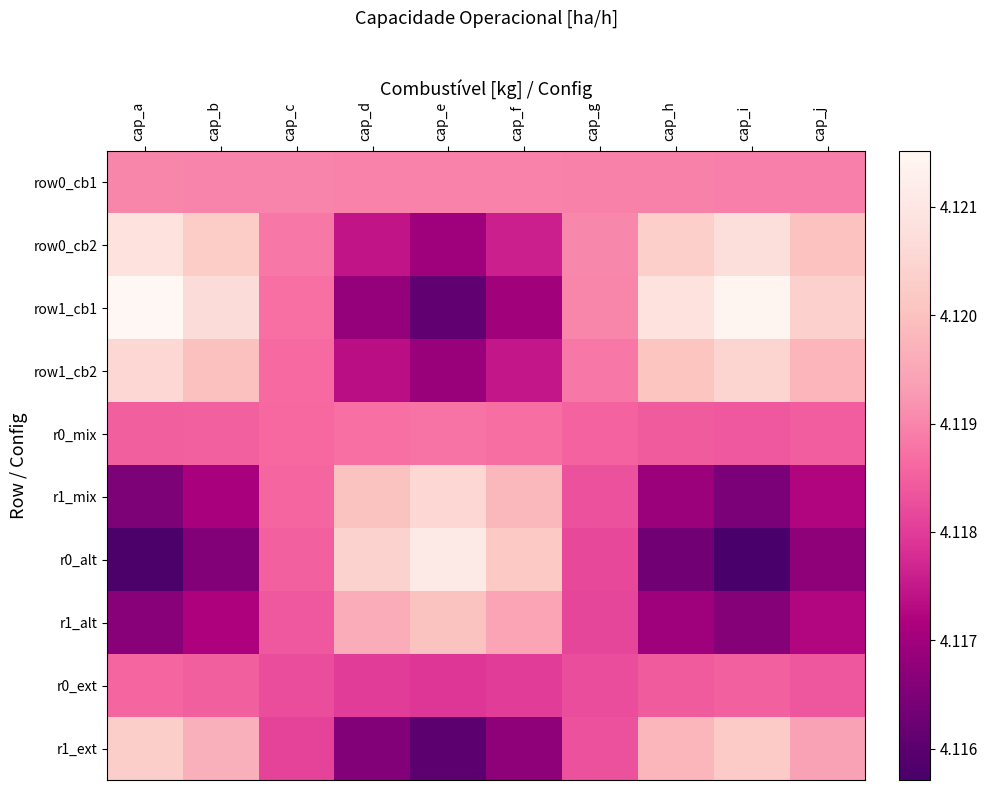

Rank the series at cap_h from lowest to highest value.

r0_alt, r1_mix, r1_alt, r0_mix, r0_ext, row0_cb1, r1_ext, row1_cb2, row0_cb2, row1_cb1